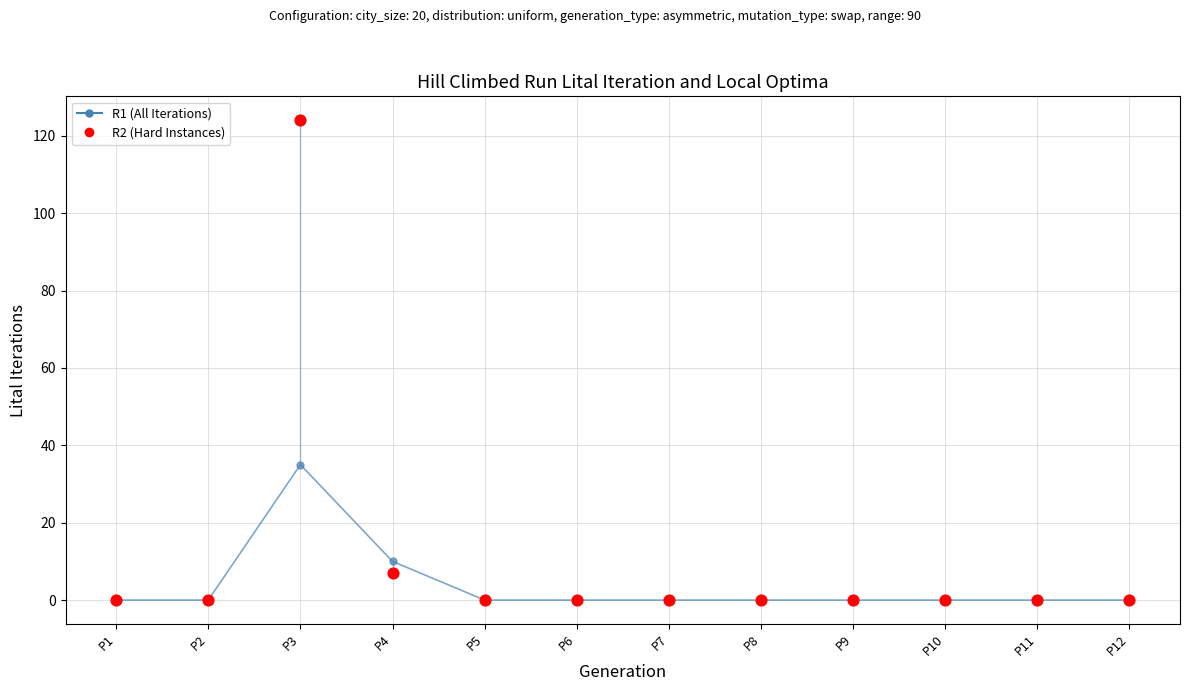

Which series reaches the maximum Y coordinate?

R2 (Hard Instances)